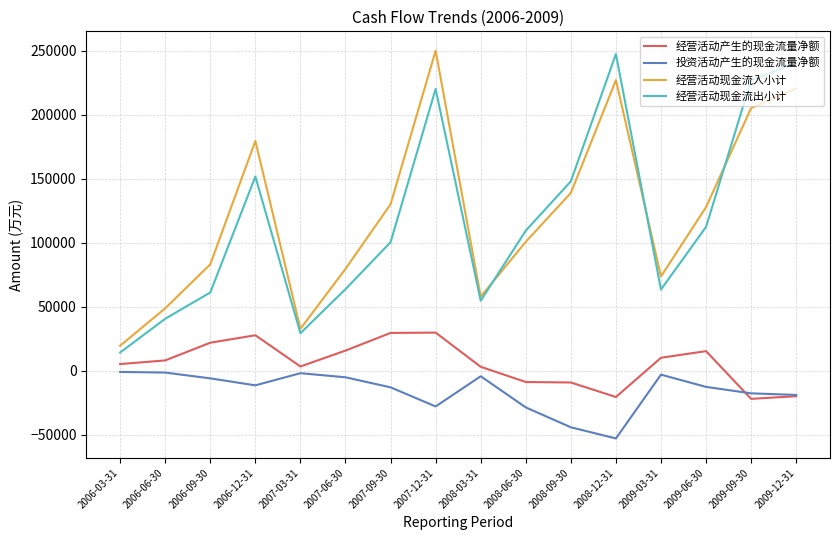

What is the difference between the maximum and minimum values in the 经营活动产生的现金流量净额 series?

51773